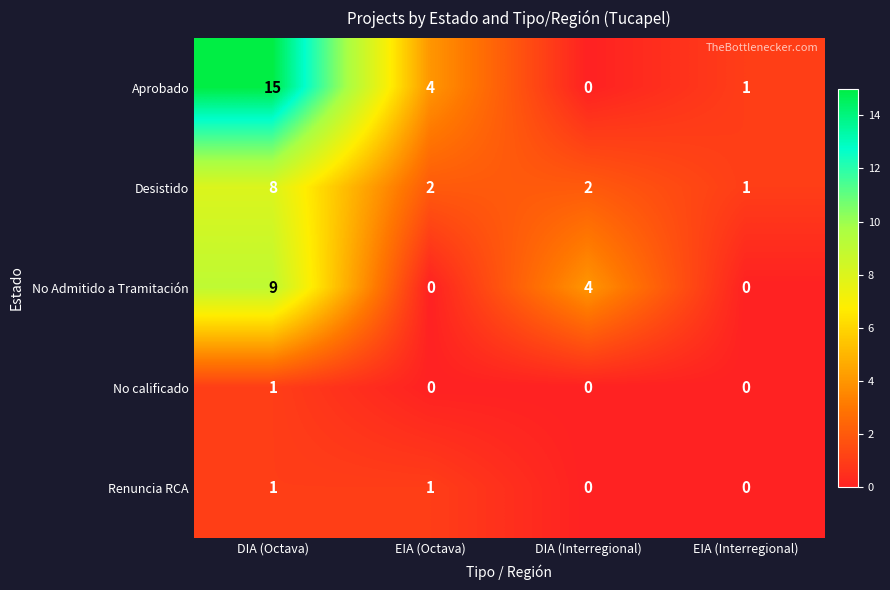

Reading left to right, extract all data points from this chart.

Aprobado: 15	4	0	1
Desistido: 8	2	2	1
No Admitido a Tramitación: 9	0	4	0
No calificado: 1	0	0	0
Renuncia RCA: 1	1	0	0